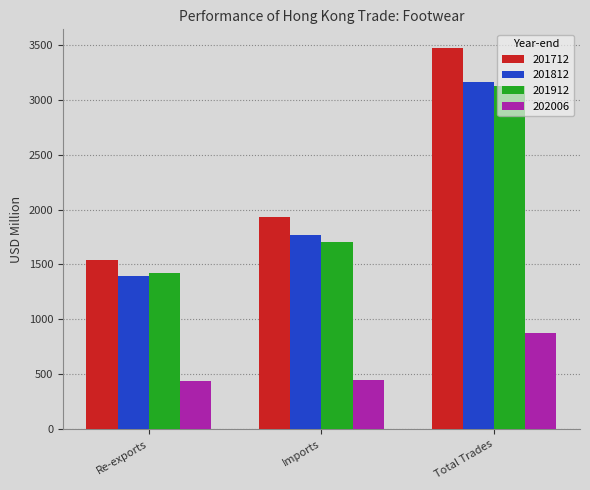

What is the sum of all 201812 values?

6332.6